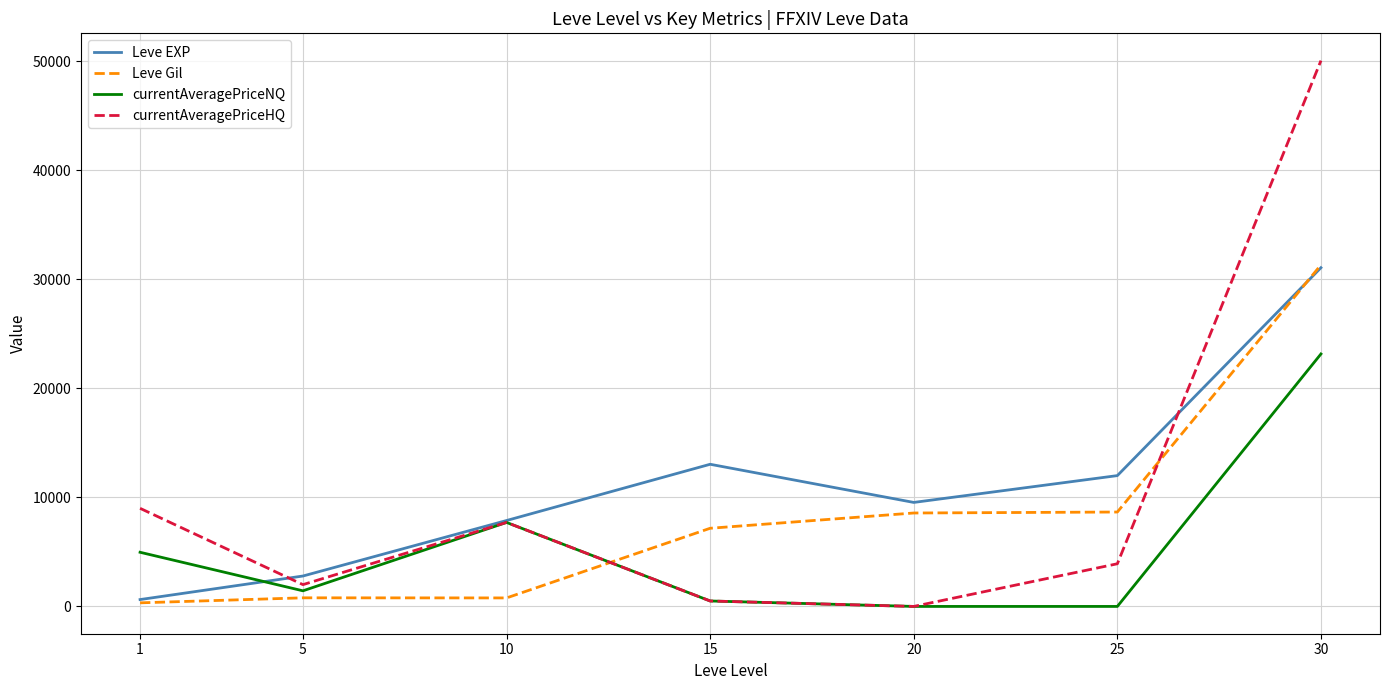

How many lines are shown in the chart?

4